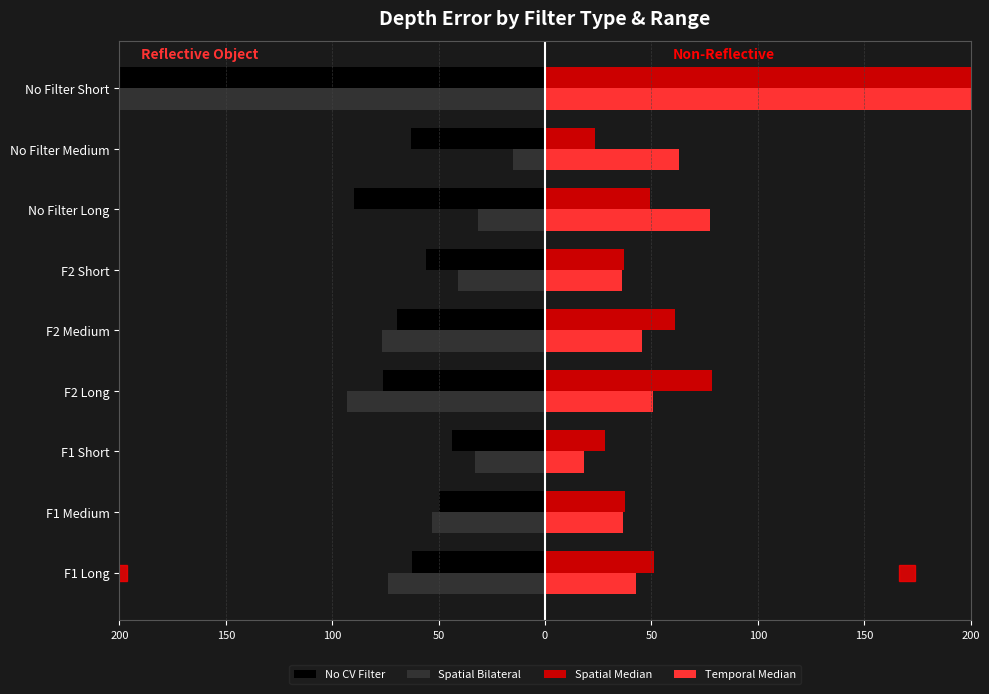

What are all the series names shown in the legend?

No CV Filter, Spatial Bilateral, Spatial Median, Temporal Median